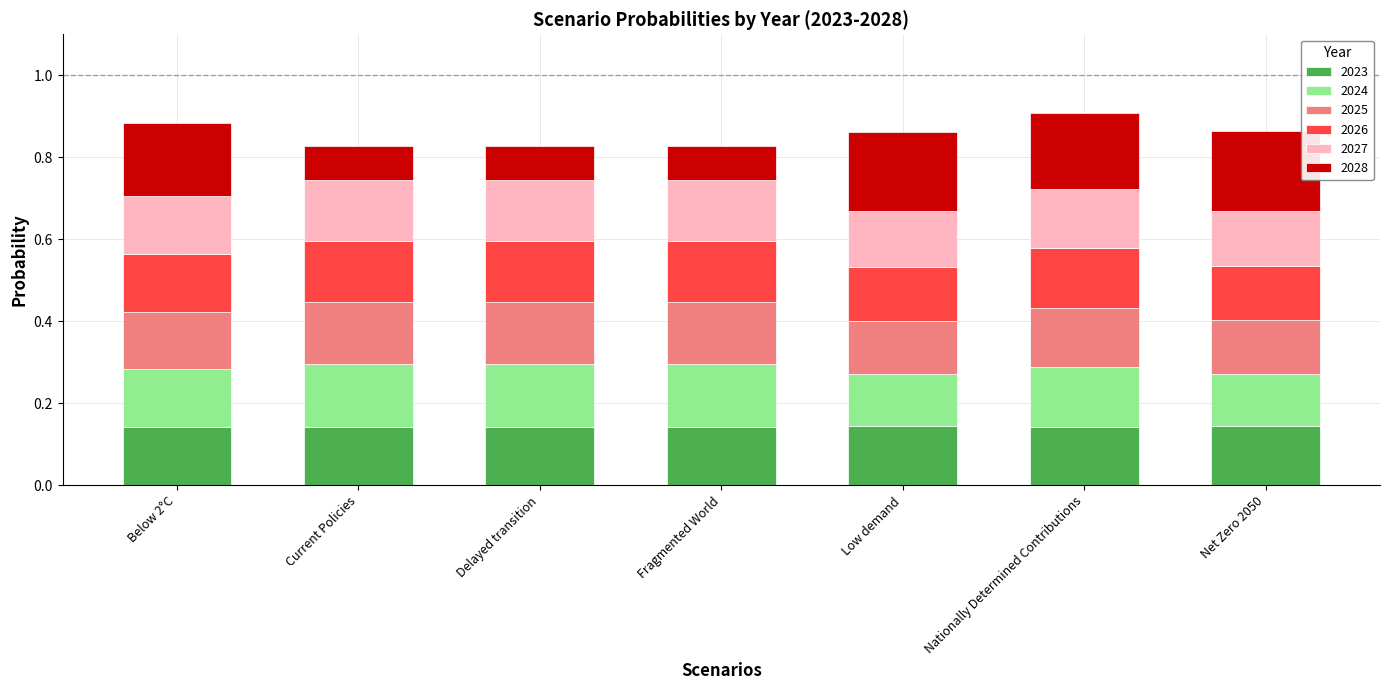

The 2023 series shows 0.2 at Nationally Determined Contributions. True or false?

False